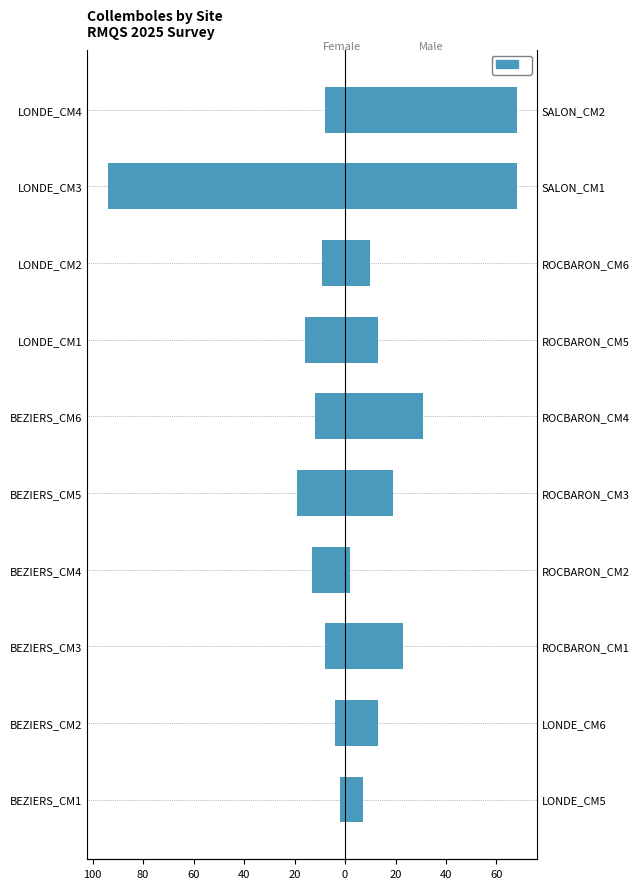

Which has a higher value, BEZIERS_CM4 or LONDE_CM3?

BEZIERS_CM4